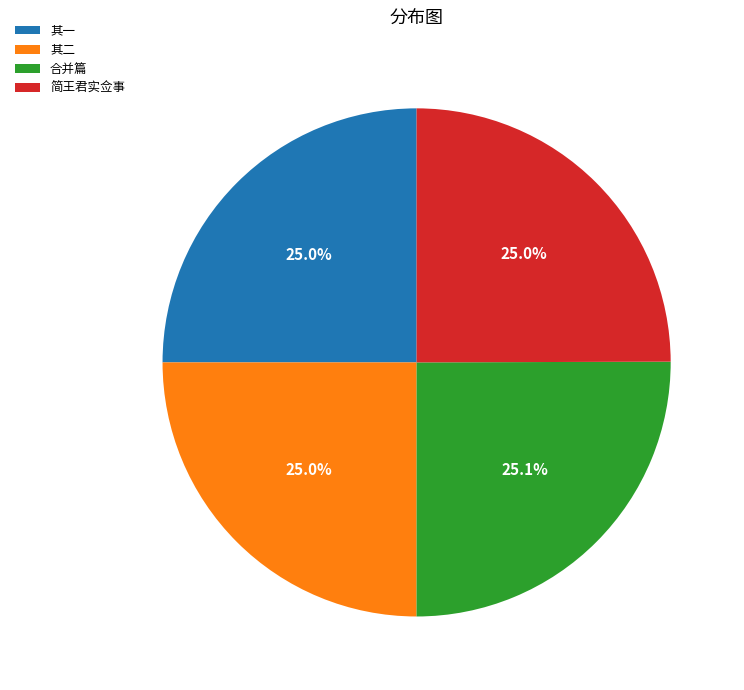

Is the sum of 合并篇 and 其二 greater than half?

Yes